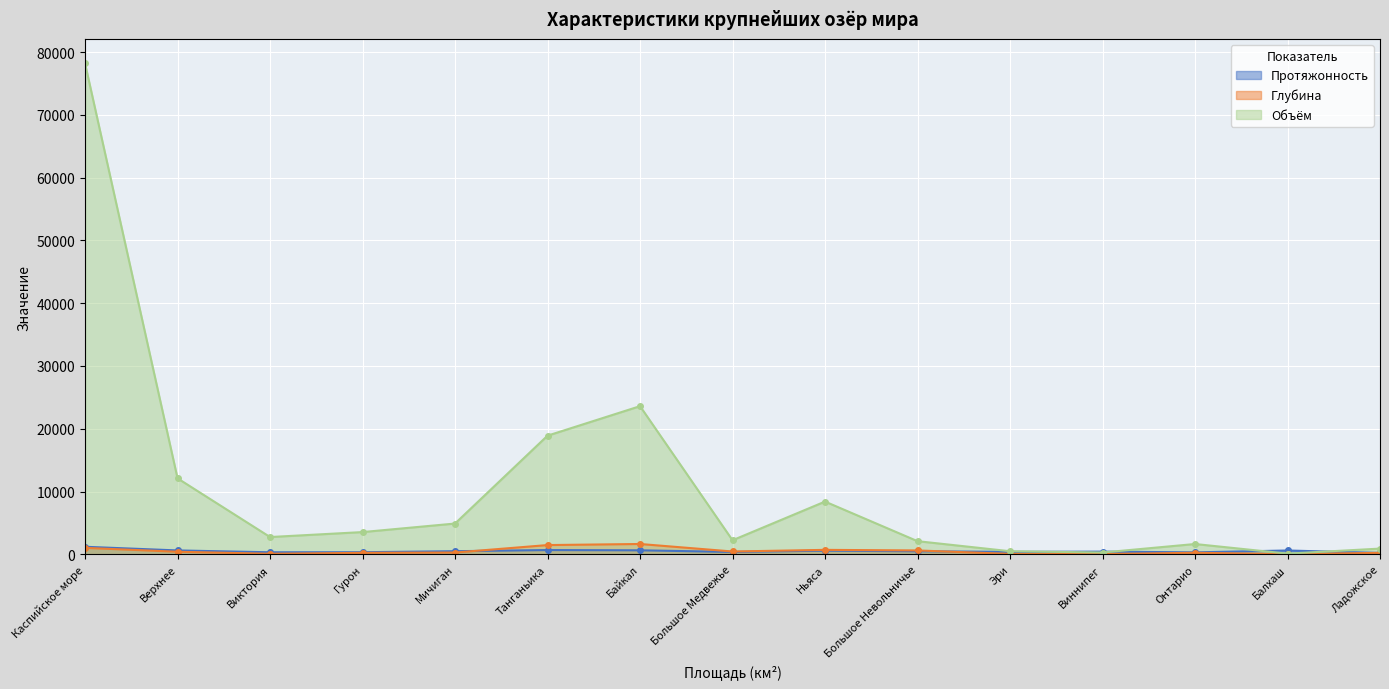

Reading left to right, extract all data points from this chart.

Протяжонность: Каспийское море=1199	Верхнее=616	Виктория=322	Гурон=332	Мичиган=494	Танганьика=676	Байкал=636	Большое Медвежье=373	Ньяса=579	Большое Невольничье=480	Эри=388	Виннипег=425	Онтарио=311	Балхаш=605	Ладожское=219
Глубина: Каспийское море=1025	Верхнее=406	Виктория=84	Гурон=229	Мичиган=281	Танганьика=1470	Байкал=1642	Большое Медвежье=446	Ньяса=706	Большое Невольничье=614	Эри=64	Виннипег=36	Онтарио=244	Балхаш=26	Ладожское=230
Объём: Каспийское море=78200	Верхнее=12100	Виктория=2750	Гурон=3540	Мичиган=4900	Танганьика=18900	Байкал=23600	Большое Медвежье=2236	Ньяса=8400	Большое Невольничье=2090	Эри=489	Виннипег=283	Онтарио=1639	Балхаш=106	Ладожское=908